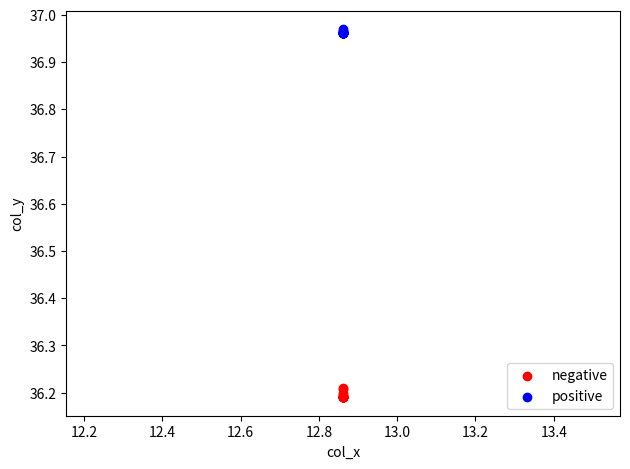

Which series contains the highest Y value?

positive